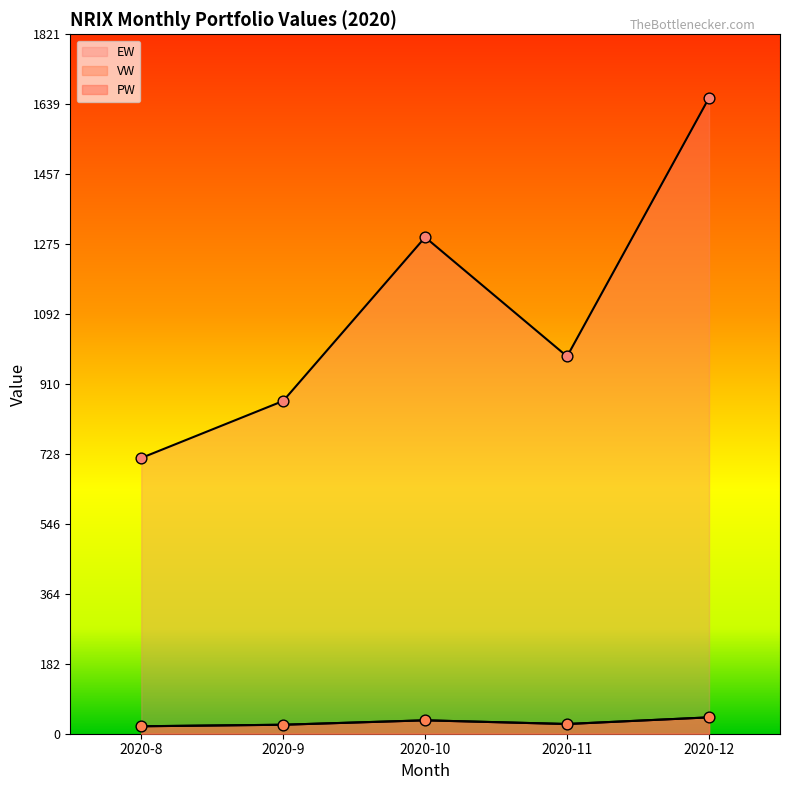

Which series has the widest spread of Y values?

EW